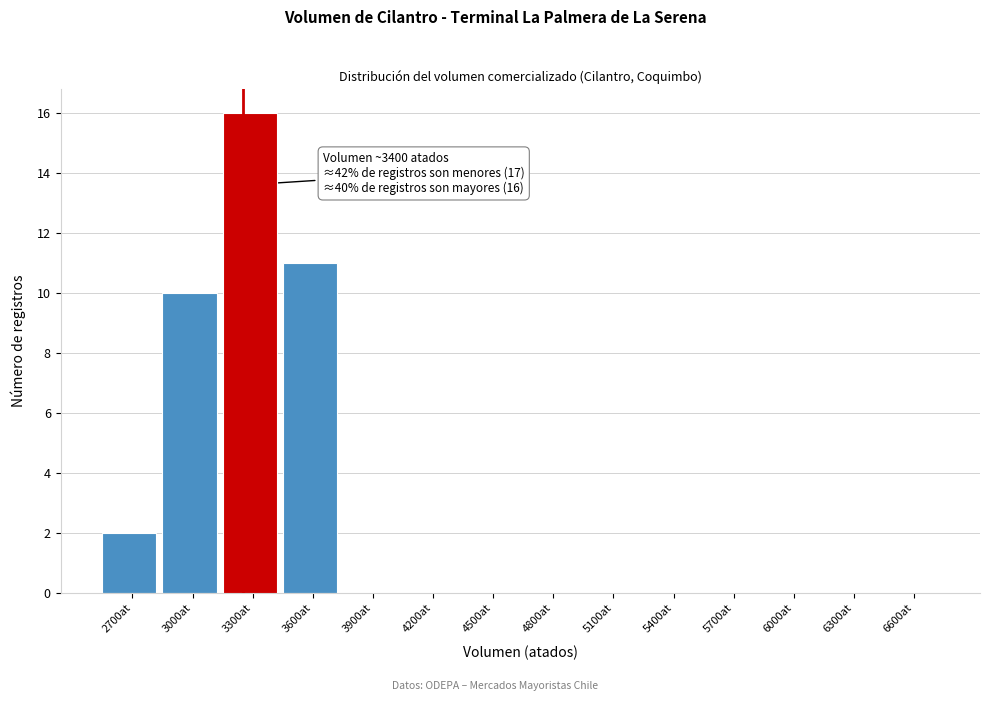

Reading left to right, list all the values displayed in this chart.

2700at=2	3000at=10	3300at=16	3600at=11	3900at=0	4200at=0	4500at=0	4800at=0	5100at=0	5400at=0	5700at=0	6000at=0	6300at=0	6600at=0